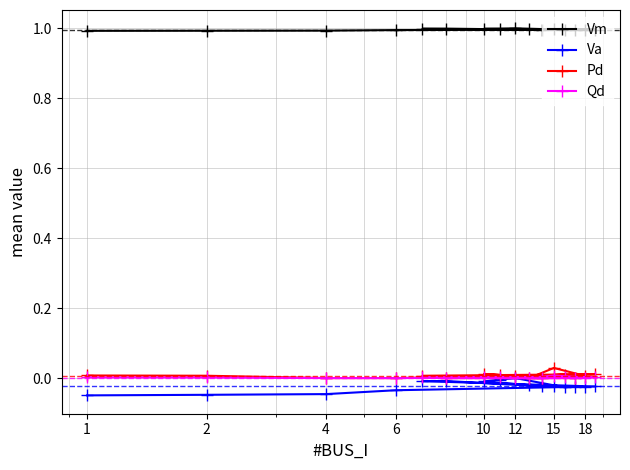

Which series has the largest total across all categories?

Vm